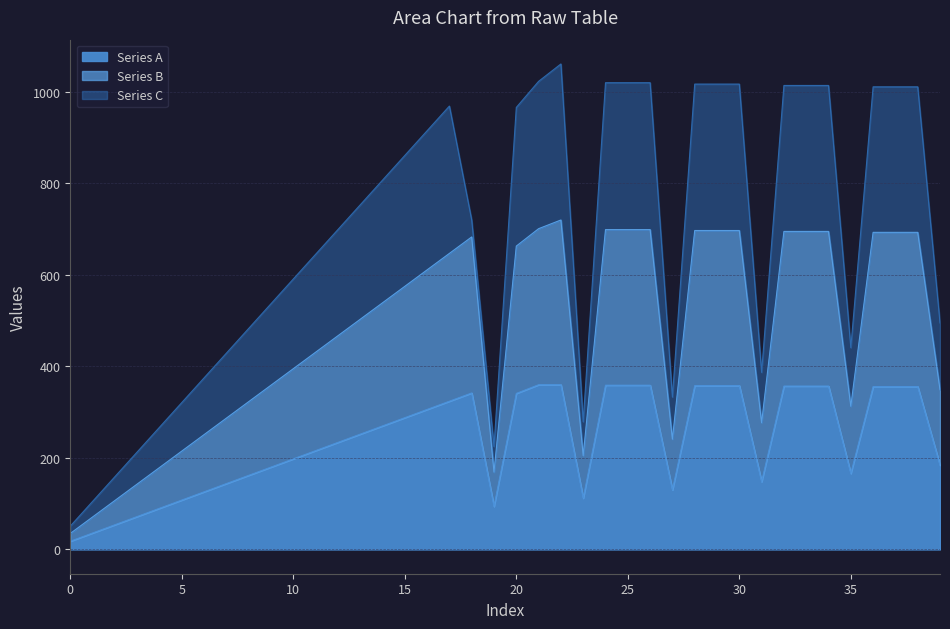

What is the highest value of the Series A series?

360